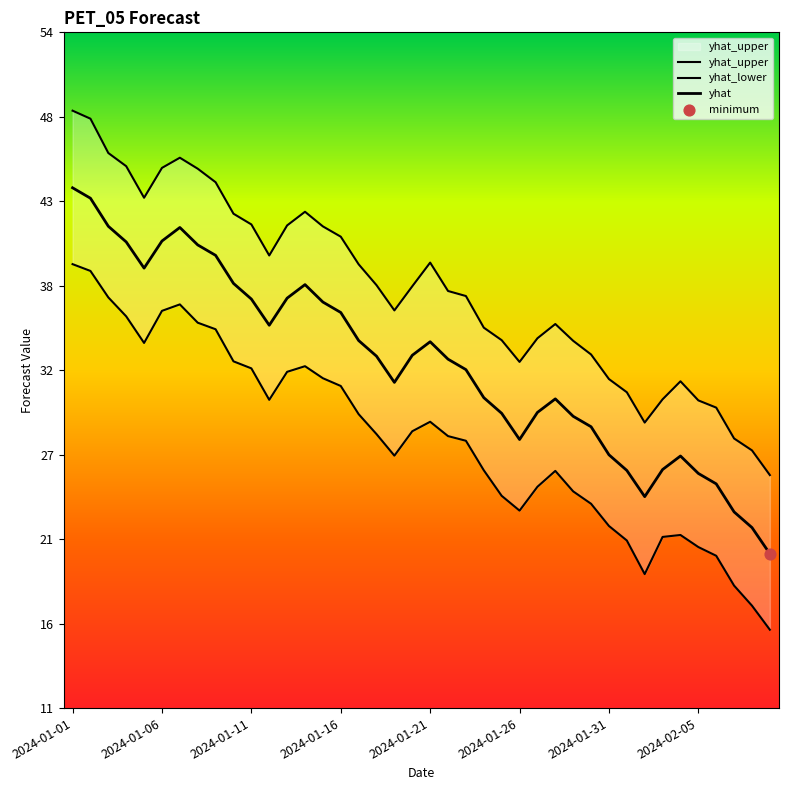

Is the value of yhat_upper at 16 greater than the value of yhat at 2024-01-21?

Yes